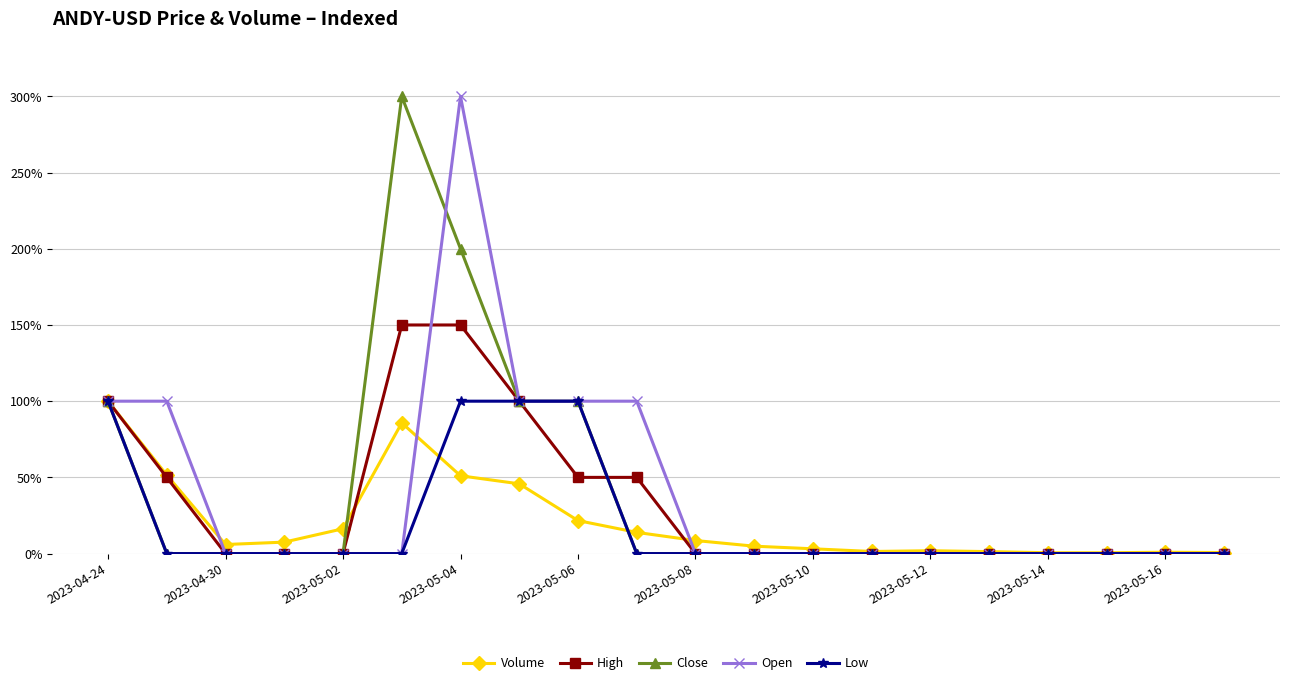

What is the value of the High point at the 9th from the left?

50.0